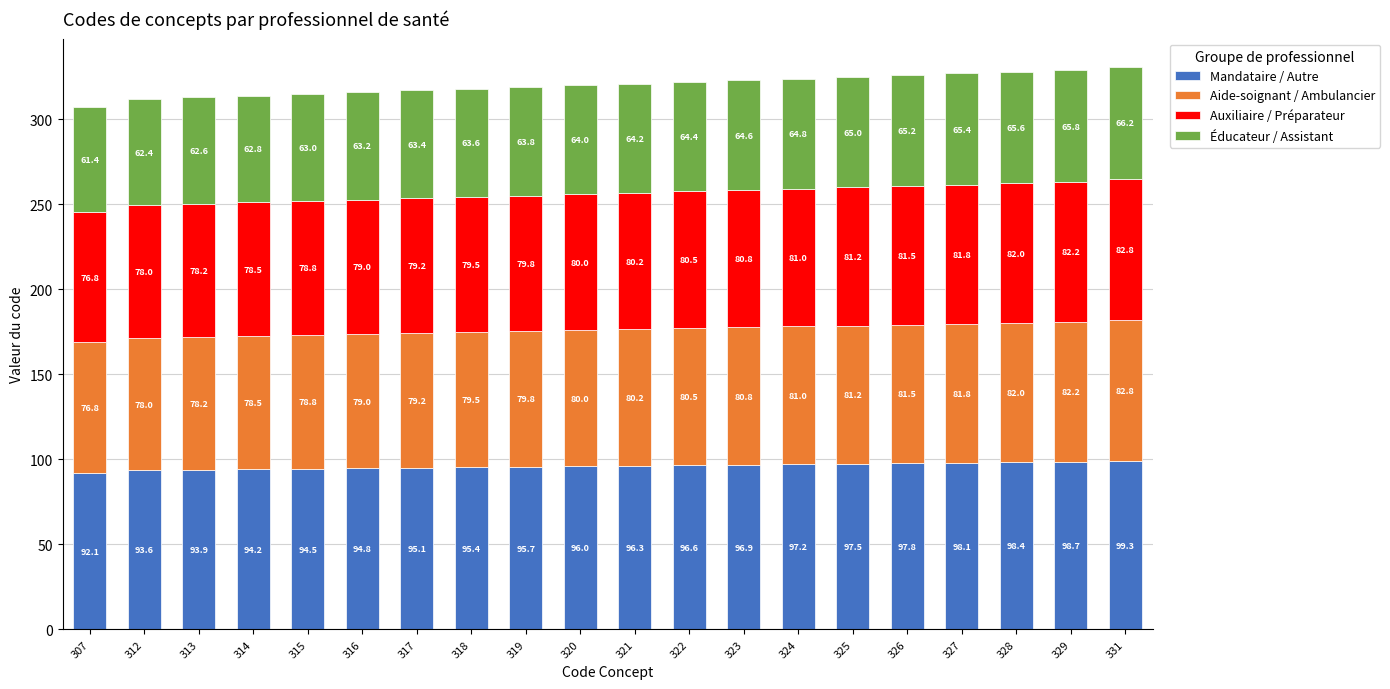

What is the minimum value for Mandataire / Autre?

92.1